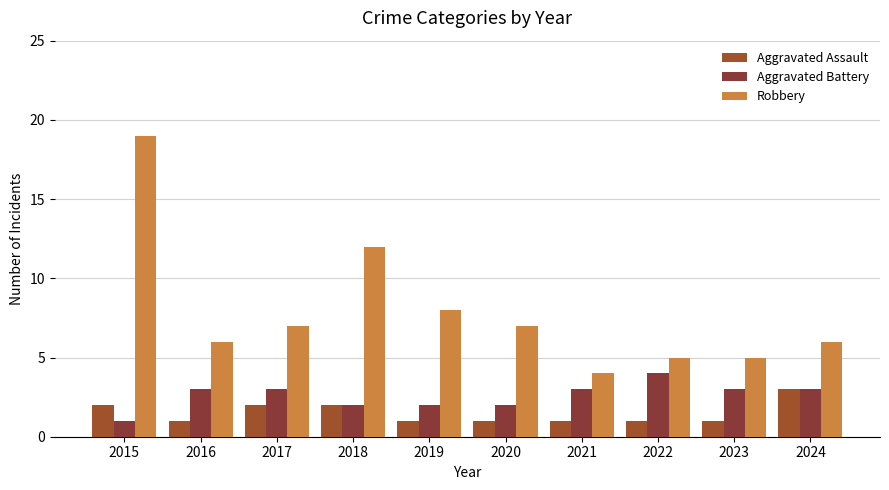

Which label corresponds to the largest value in the chart?

2015